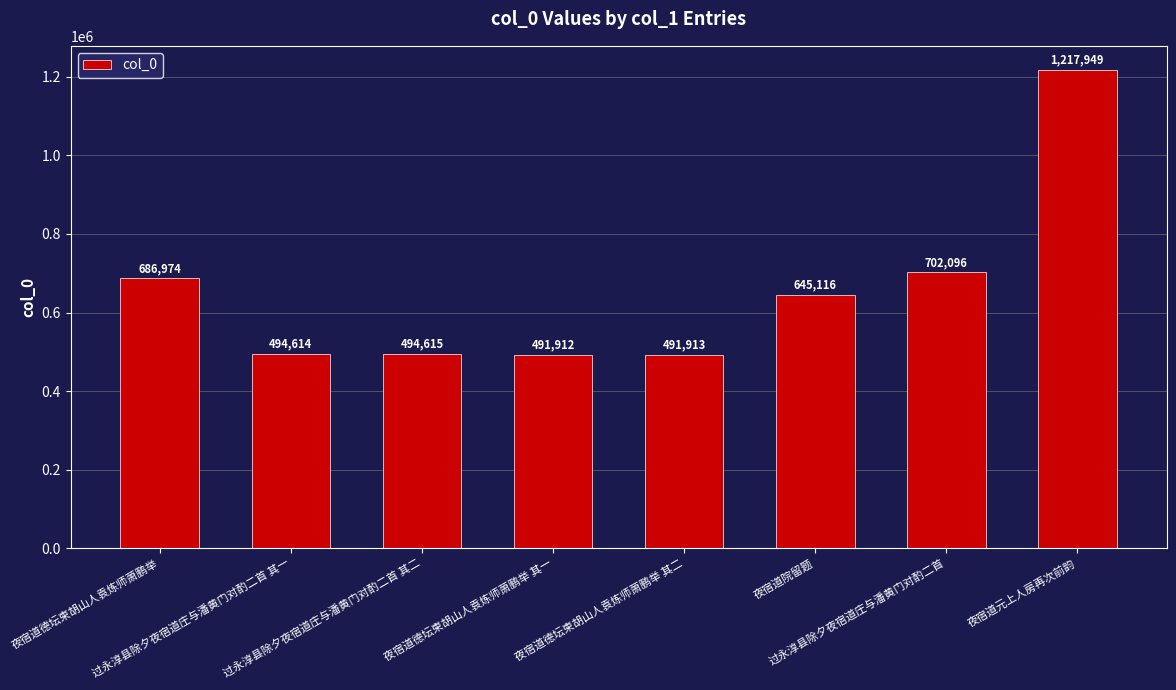

How many series are shown in this chart?

1